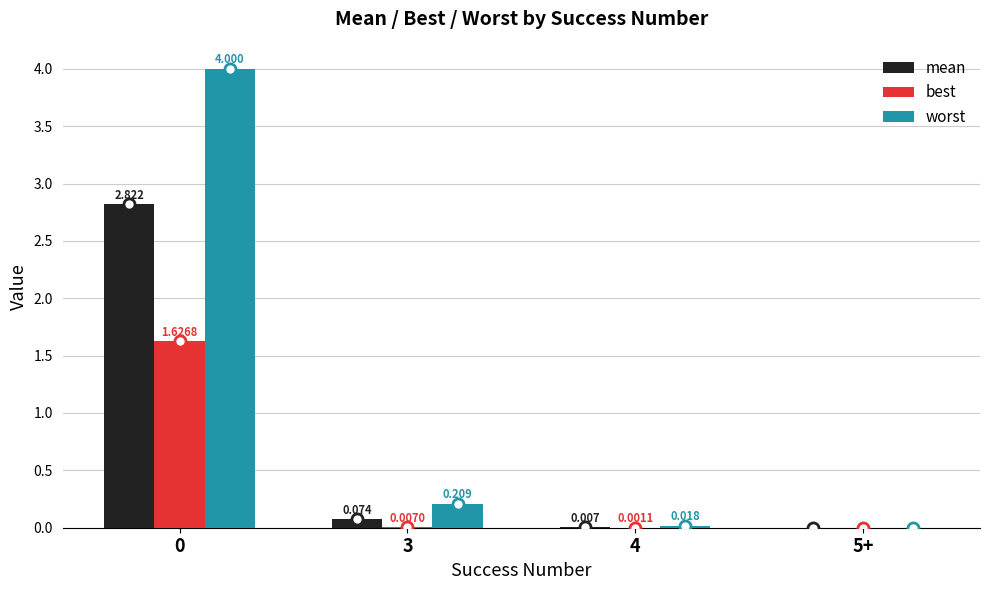

Does the chart contain stacked bars?

No